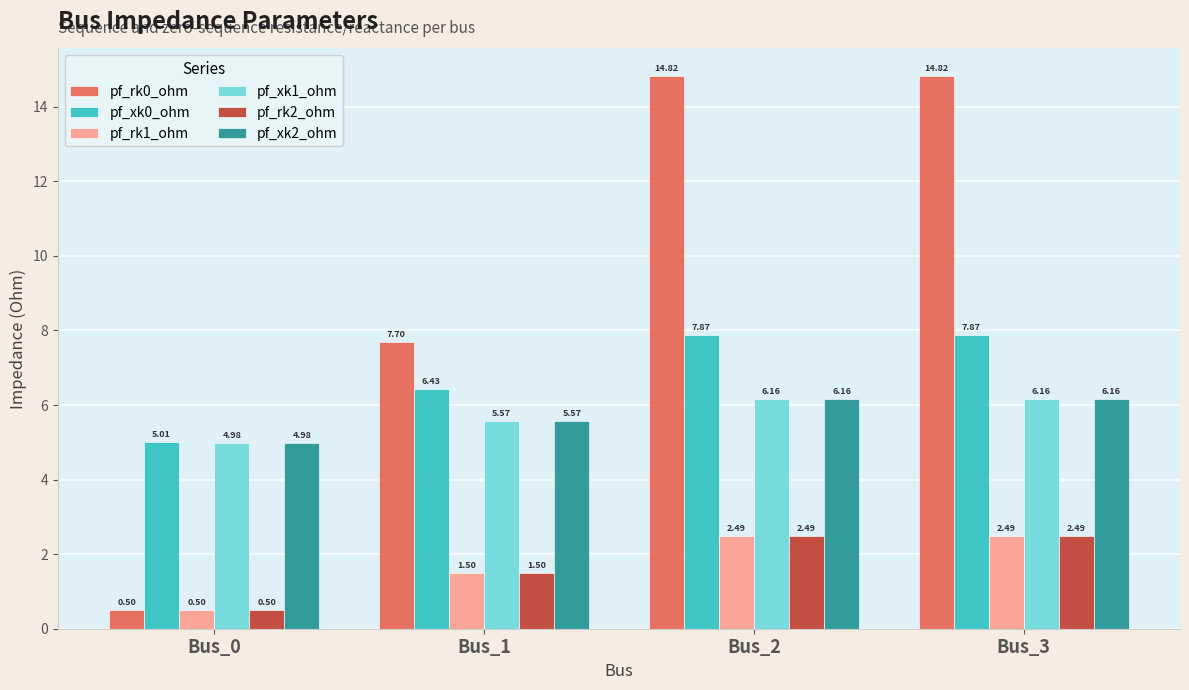

What is the lowest value of the pf_rk2_ohm series?

0.5